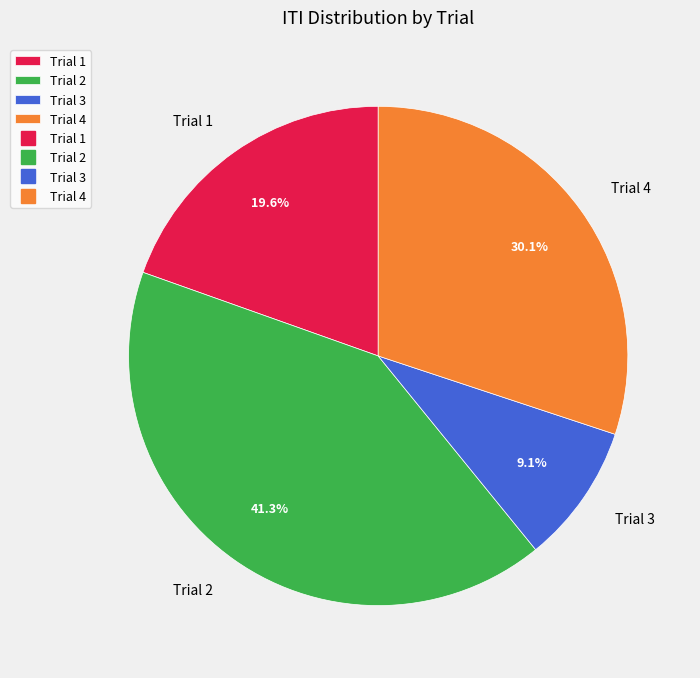

Rank the categories by value from lowest to highest.

Trial 3, Trial 1, Trial 4, Trial 2